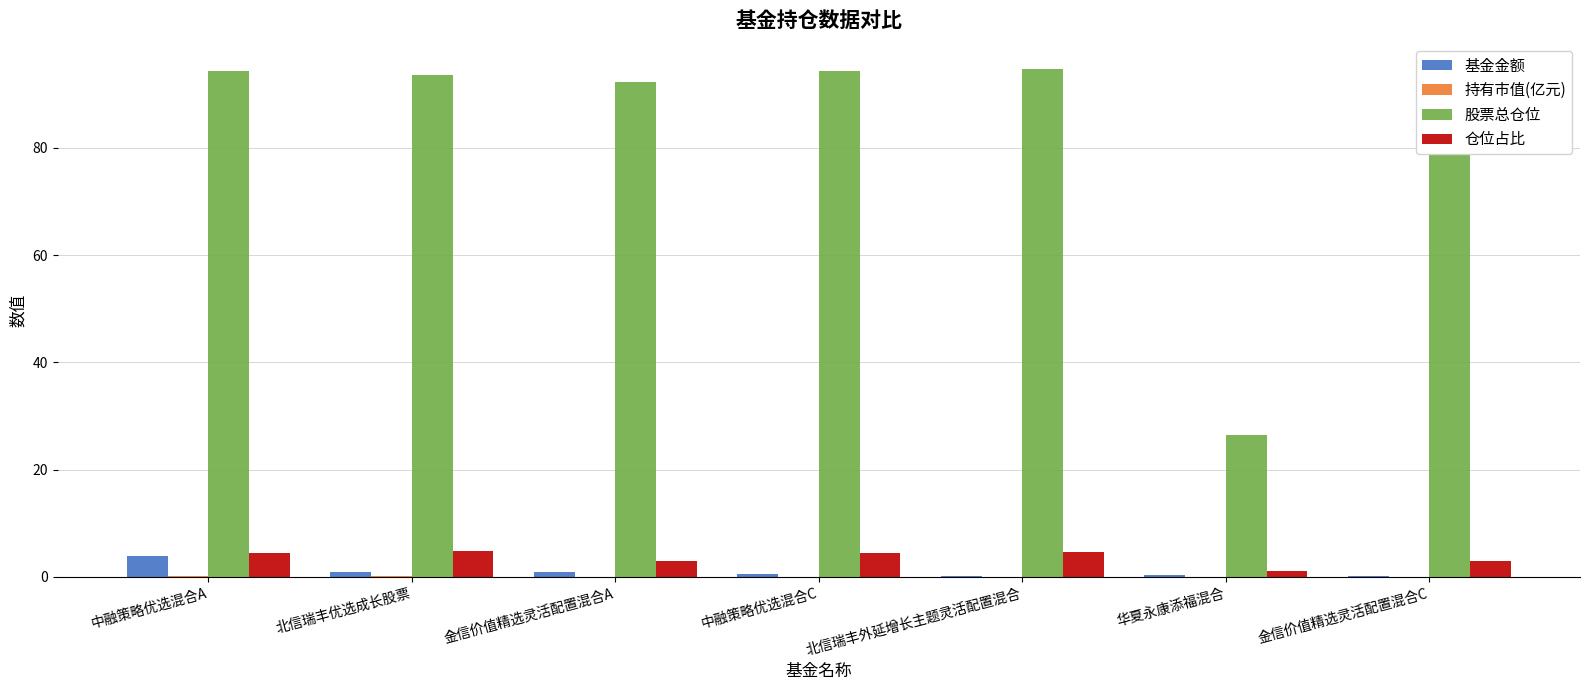

Are the bars grouped side by side (vs. stacked)?

Yes